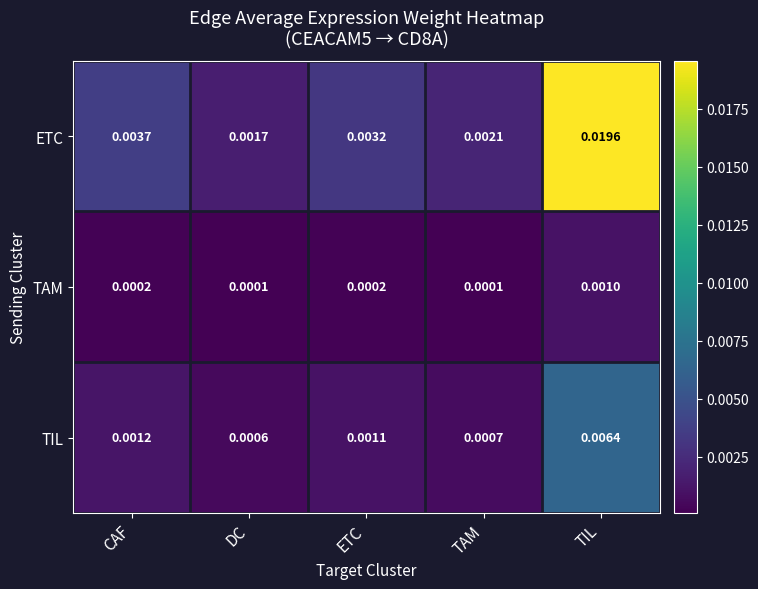

Where is TIL nearest to the value 0?

DC